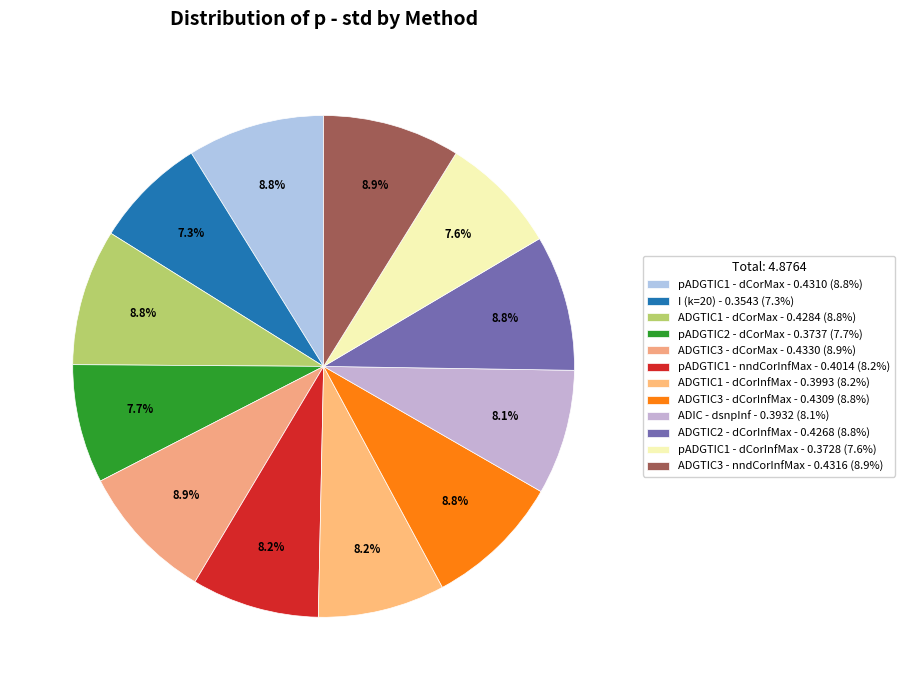

To the nearest percent, what is the average slice percentage?

8%